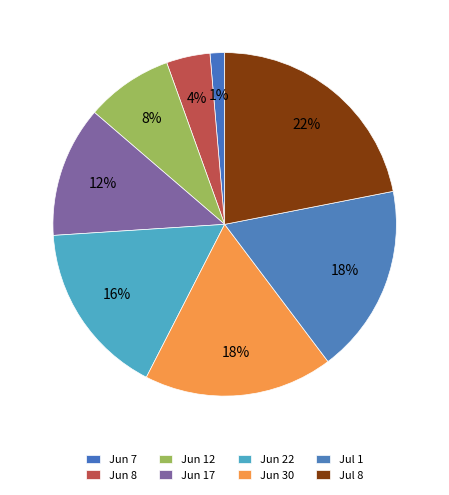

Count the number of slices in the pie.

8